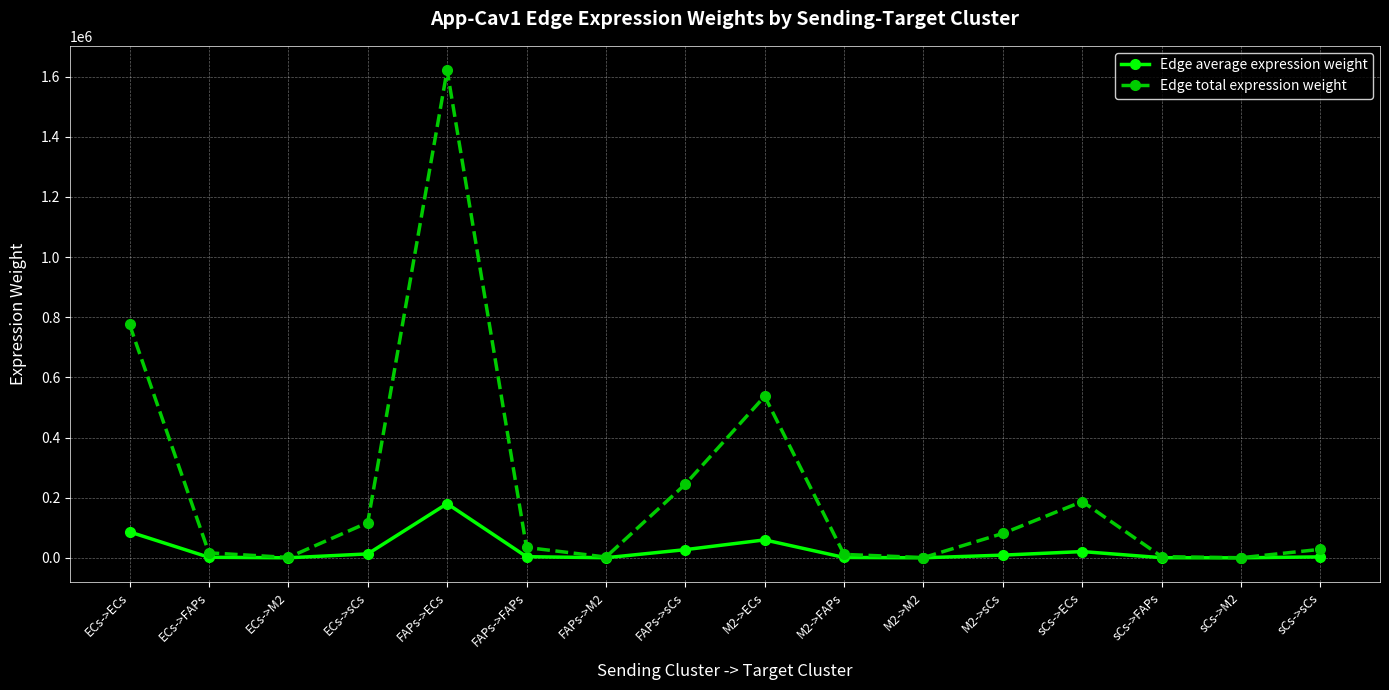

Which series changed the most between ECs->ECs and M2->sCs?

Edge total expression weight